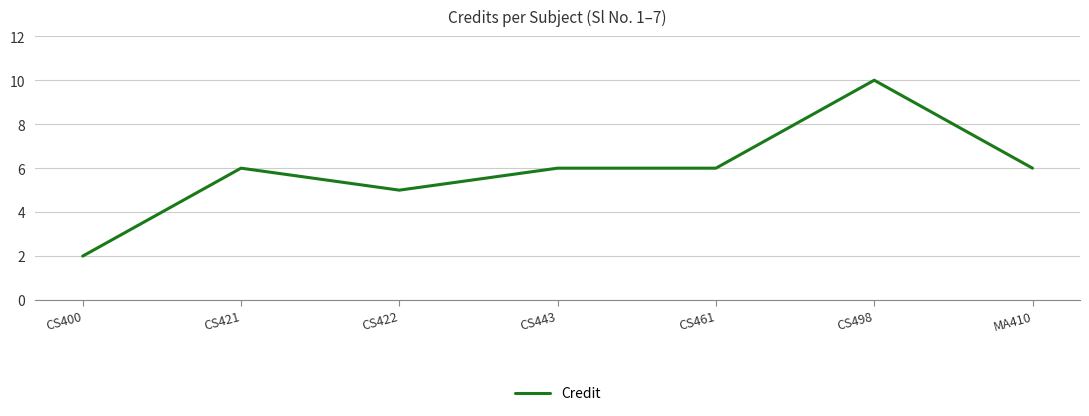

Where is the first local minimum?

CS422